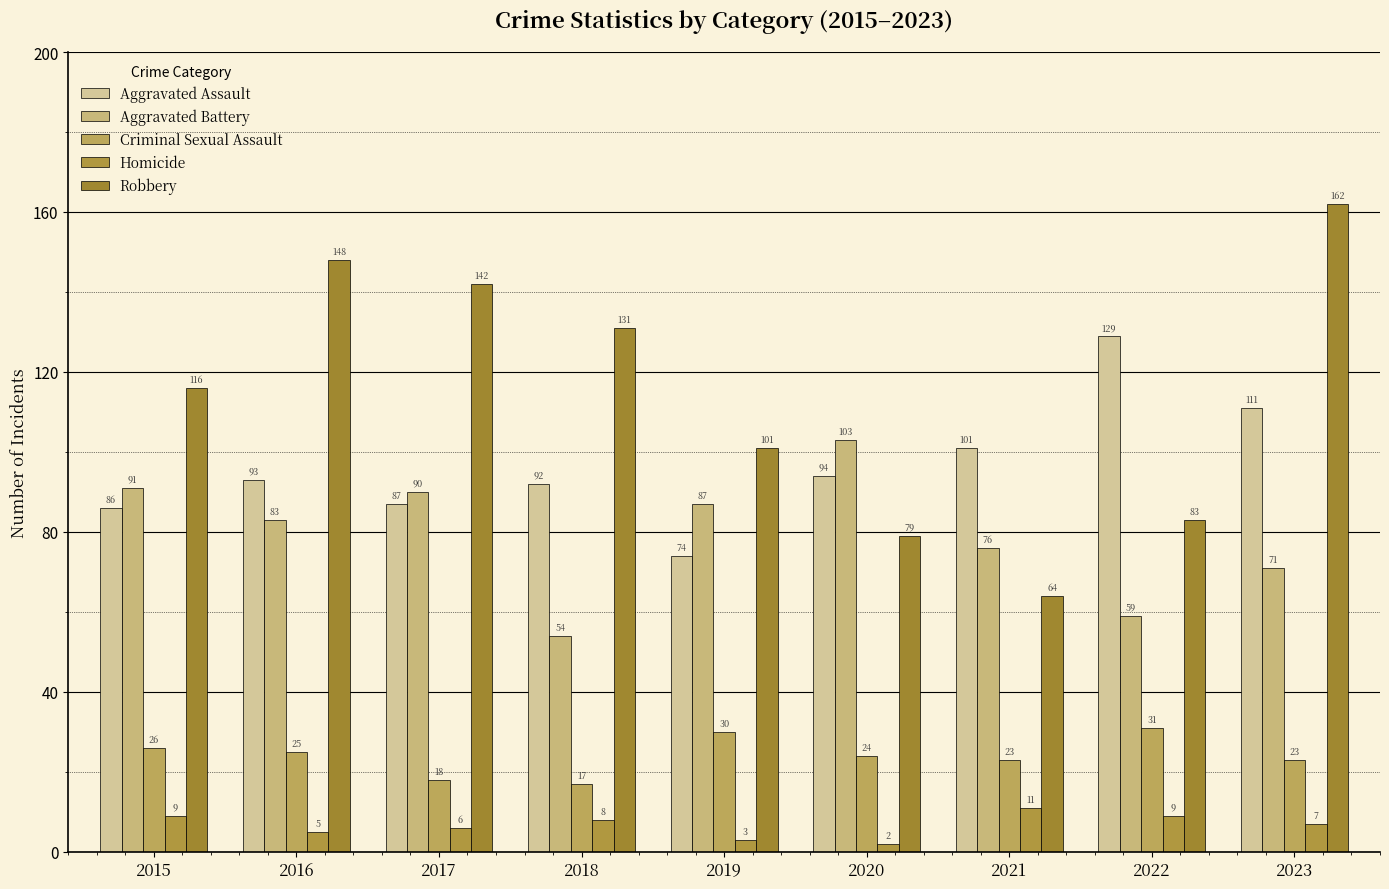

What is the approximate value of Criminal Sexual Assault at 2019?

30